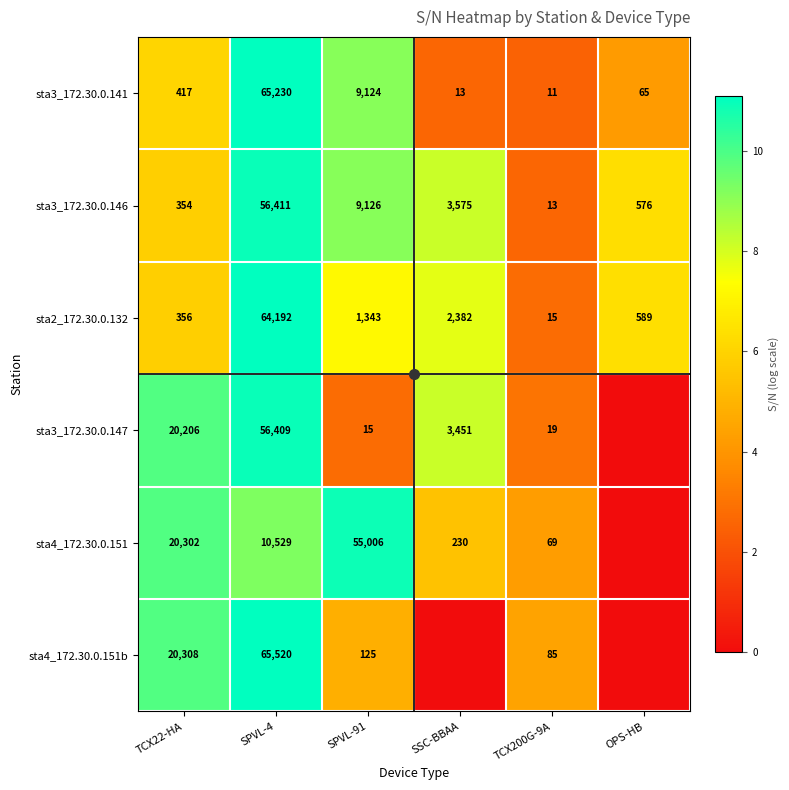

How many data points does each series have?

6